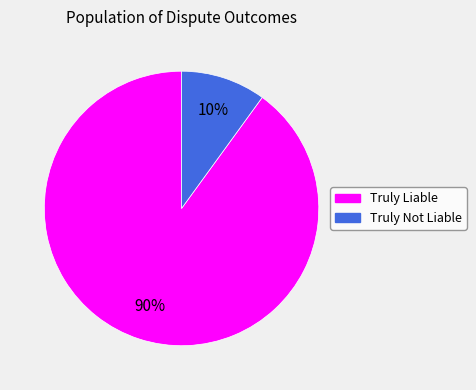

True or false: Truly Not Liable accounts for 10% of the total.

True